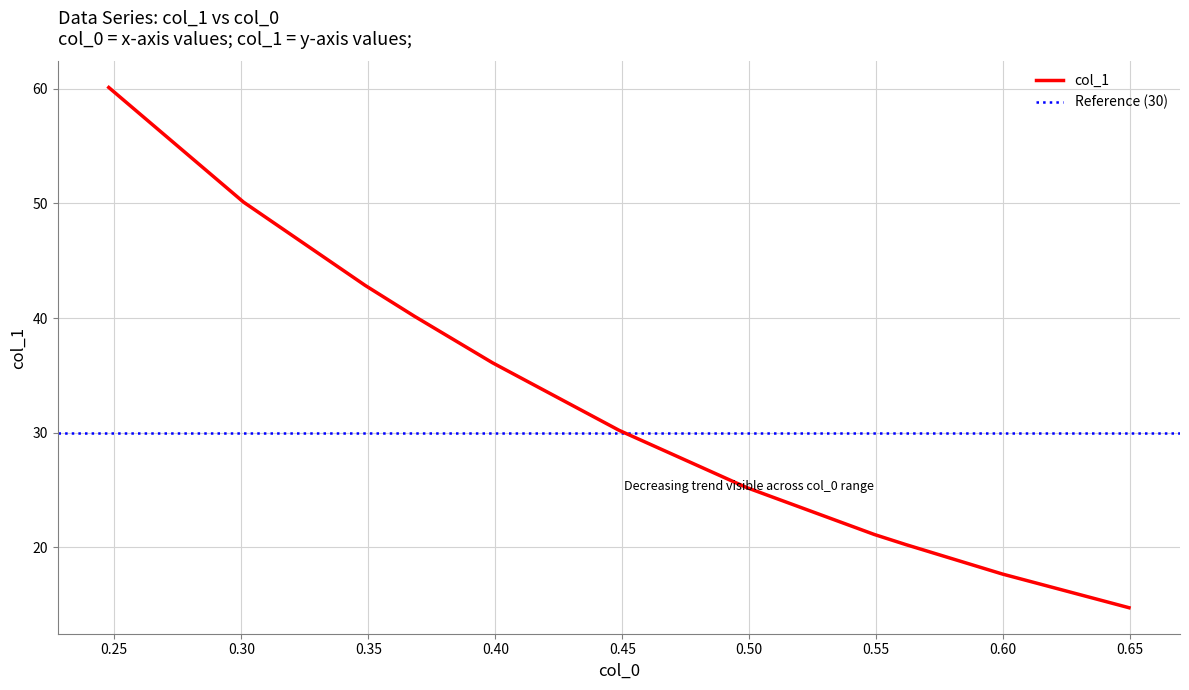

Reading left to right, what are all the values shown in this chart?

0.24783=60.1	0.30088=50.1	0.3488=42.8	0.36819=40.2	0.39891=36.1	0.44885=30.2	0.49896=25.2	0.54926=21.1	0.5617=20.2	0.59975=17.7	0.6495=14.7